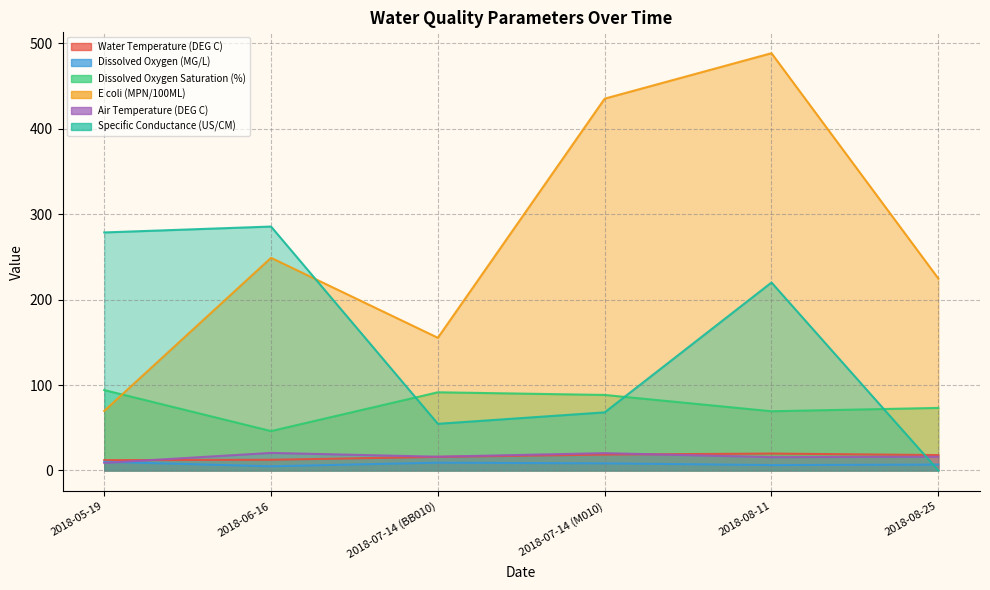

What is the label of the 5th point from the left?

2018-08-11